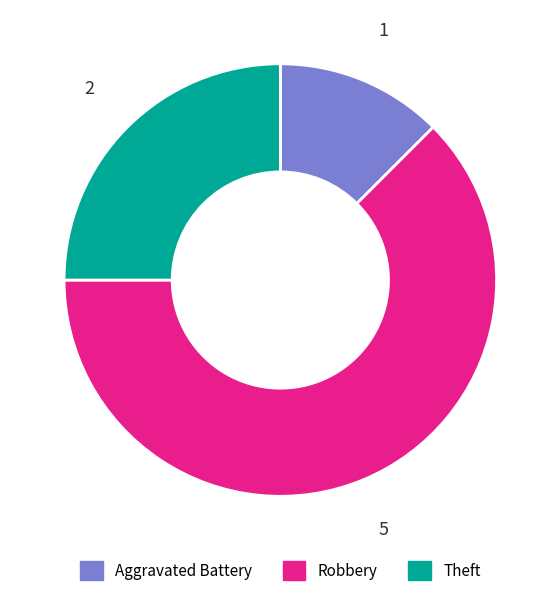

What is the majority slice?

Robbery